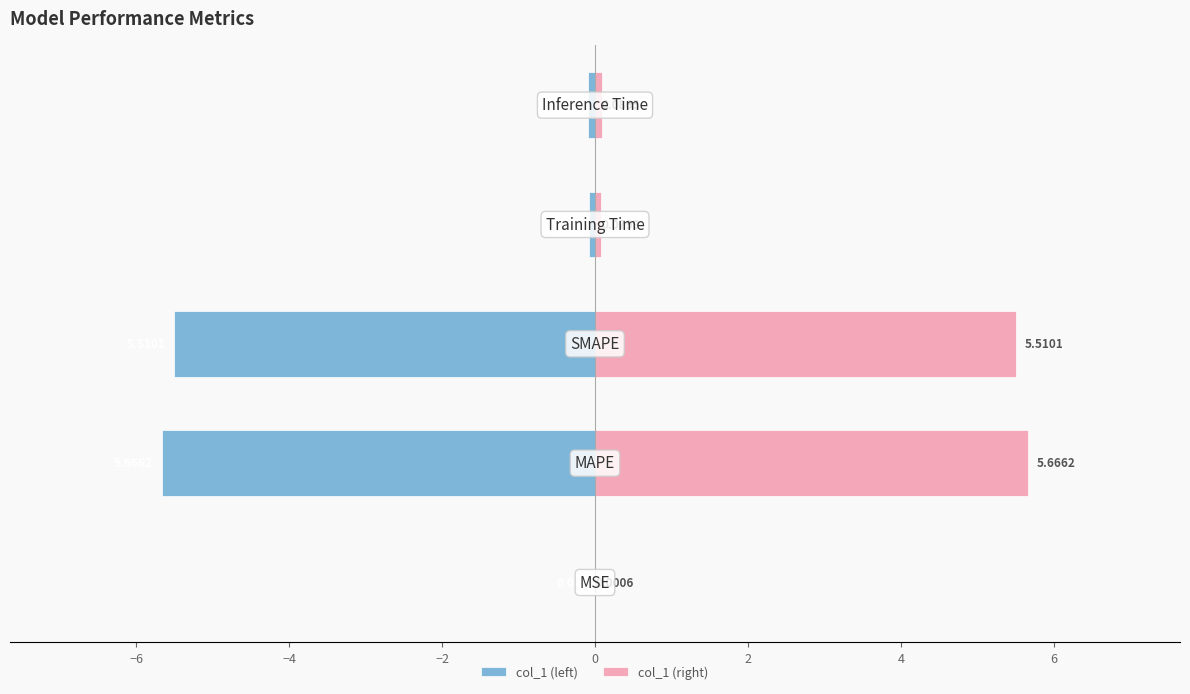

What is the value of the col_1 (left) bar at the 2nd from the left?

-5.7